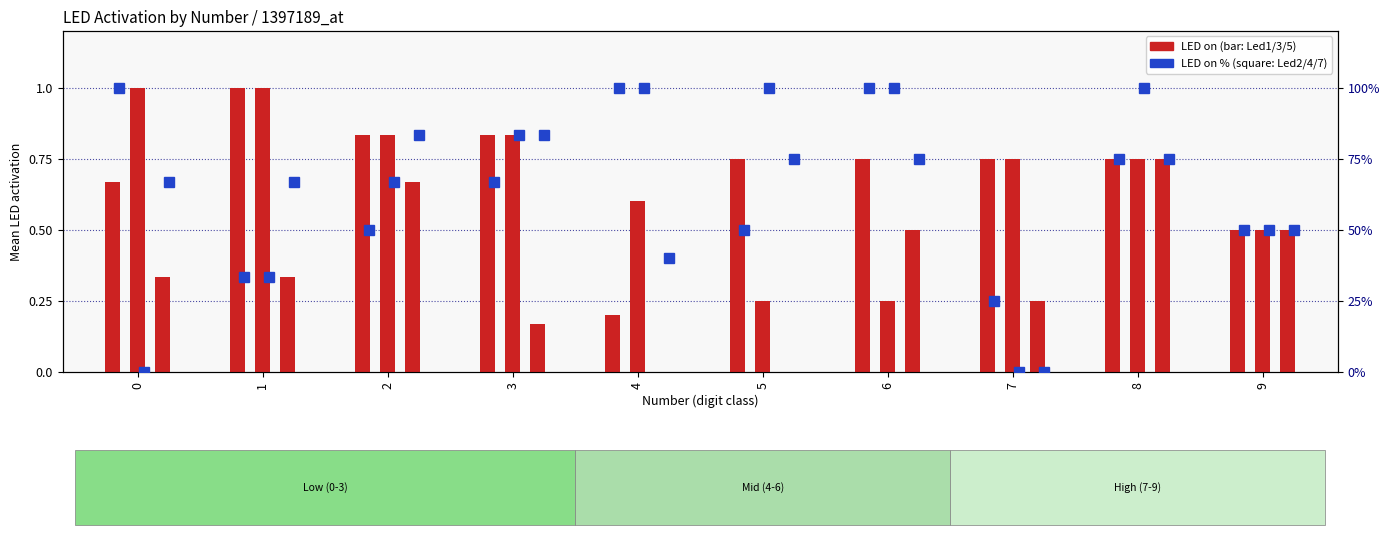

Rank the categories by Led7 value from highest to lowest.

2, 3, 5, 6, 8, 0, 1, 9, 4, 7